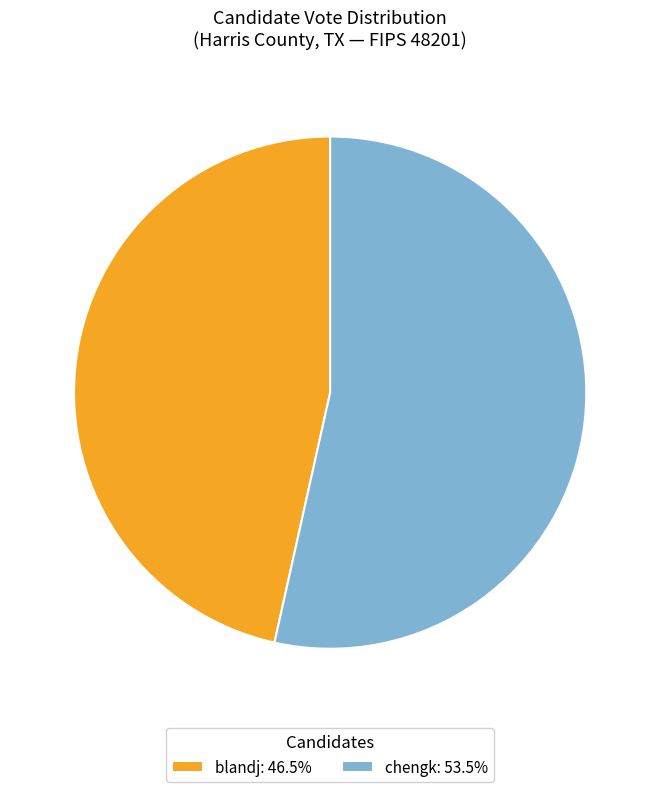

What is the ratio of the value at chengk to the value at blandj?

1.2